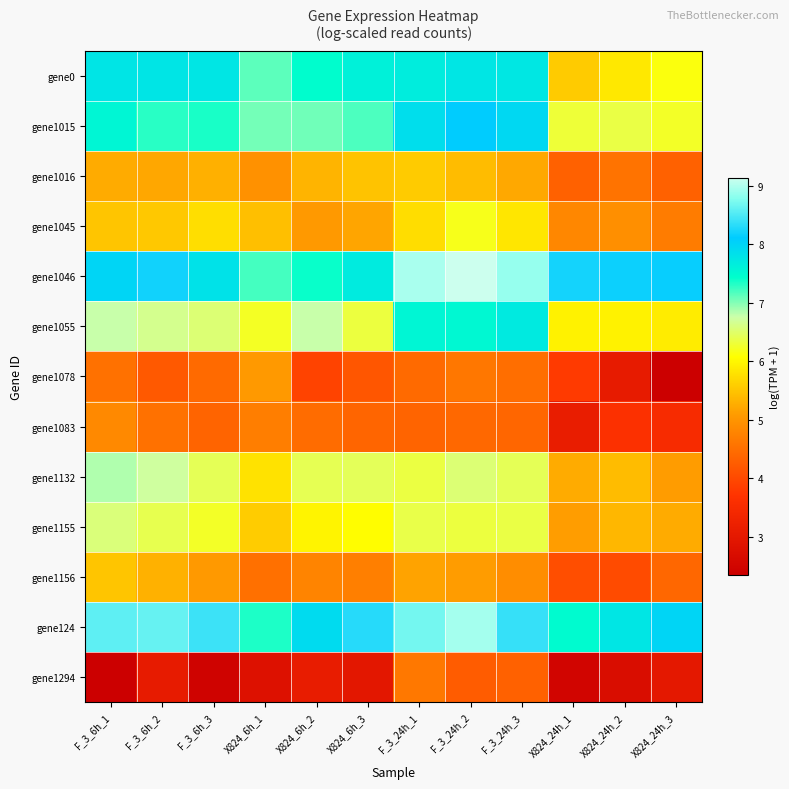

How many data points does each series have?

12